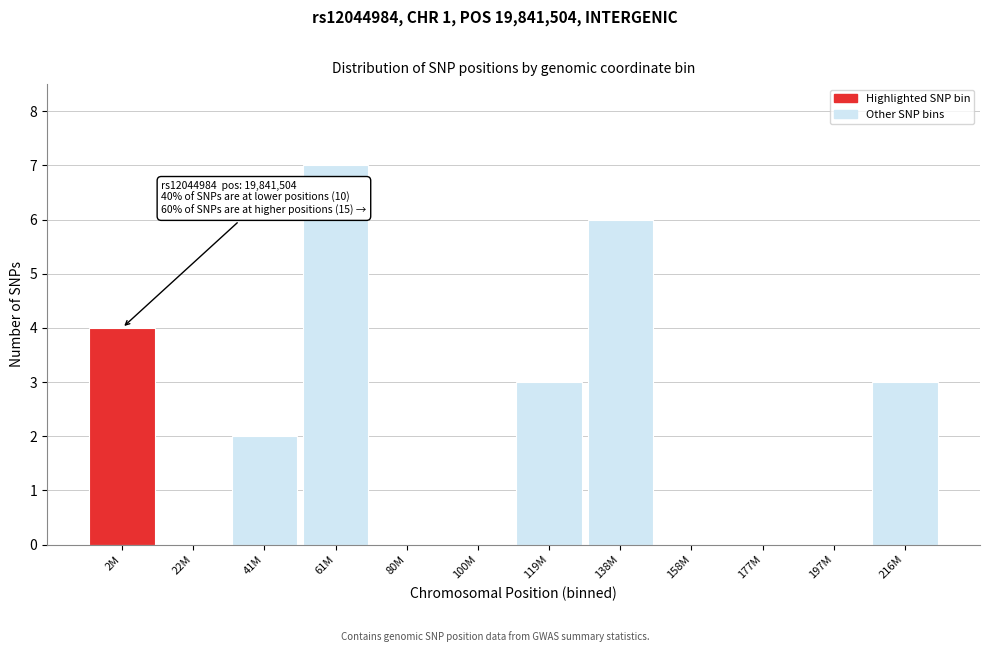

Reading right to left, extract all data points from this chart.

216M=3	197M=0	177M=0	158M=0	138M=6	119M=3	100M=0	80M=0	61M=7	41M=2	22M=0	2M=4